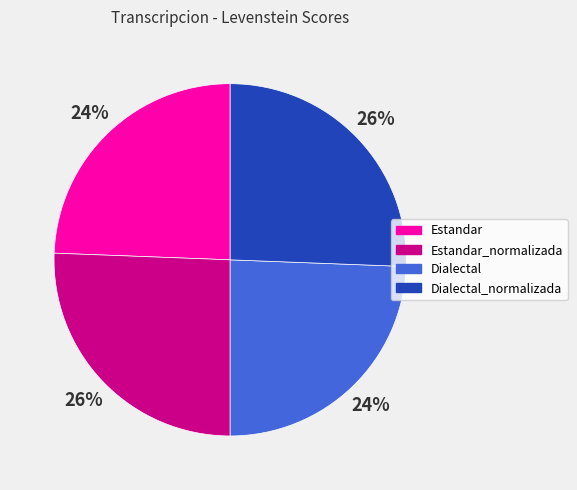

To the nearest percent, what is the combined percentage of Estandar_normalizada and Estandar?

50%